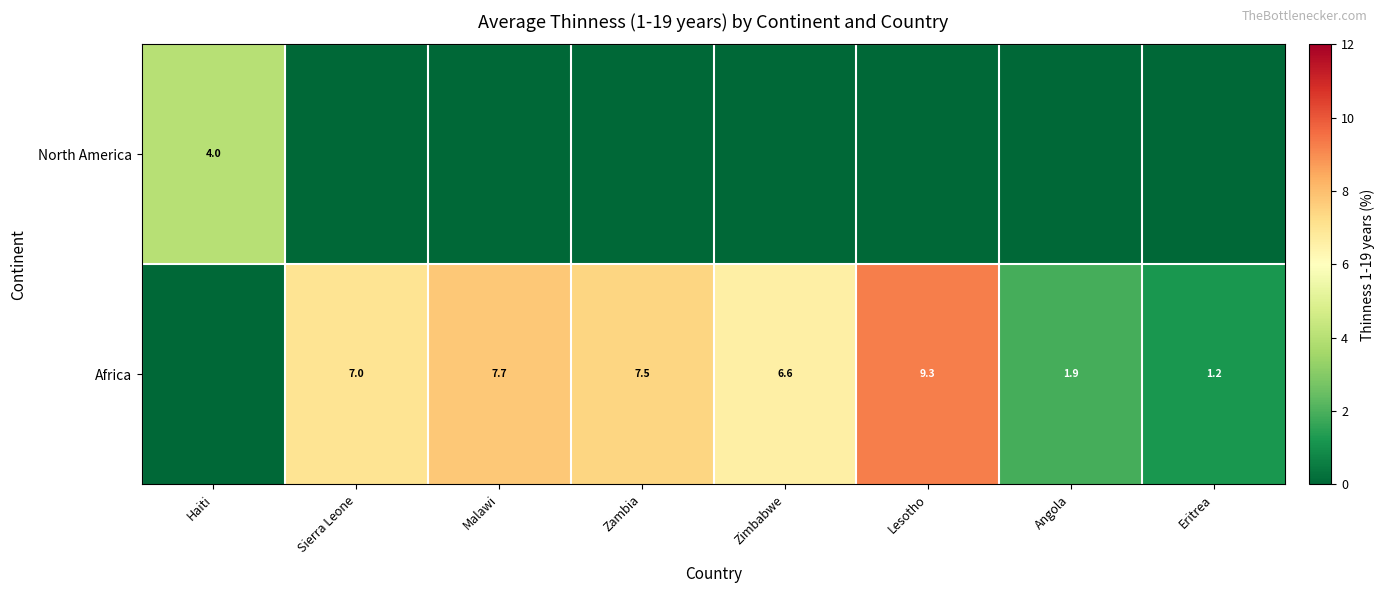

The value of Africa at Lesotho is 9.3. True or false?

True